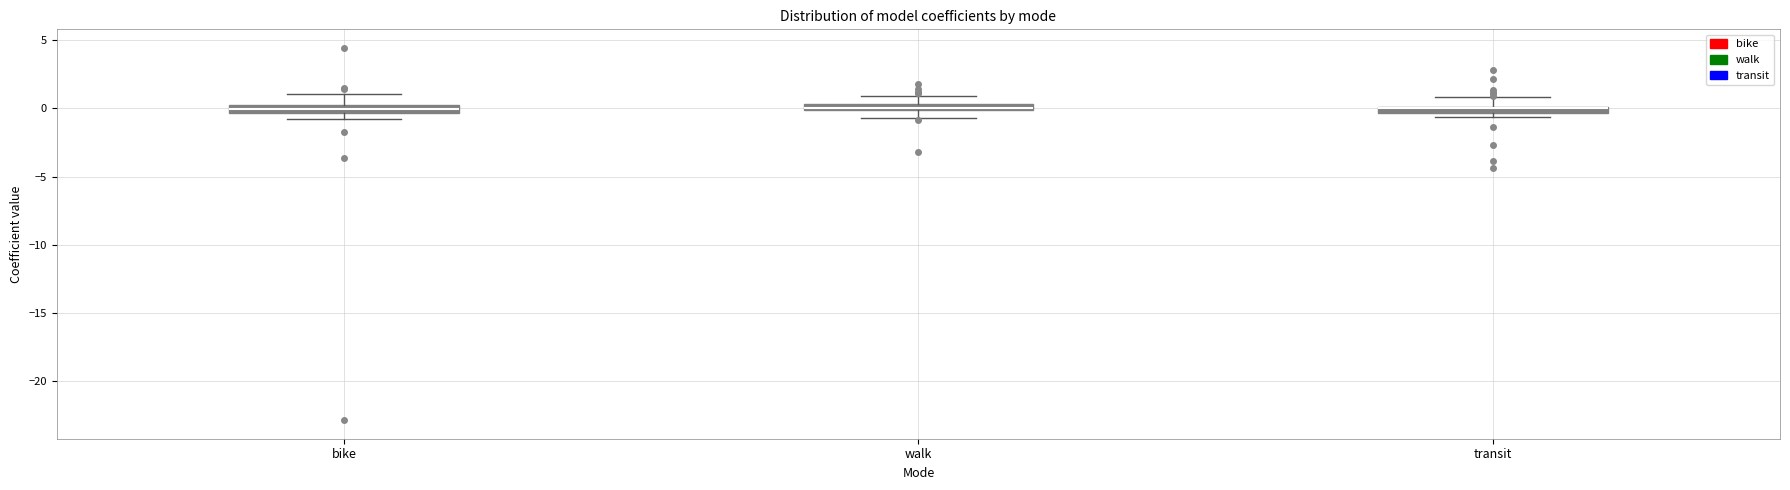

Where is the upper edge of the box for walk on the y-axis? The values are not printed on the chart, so give them approximately, as read against the axis.

0.5